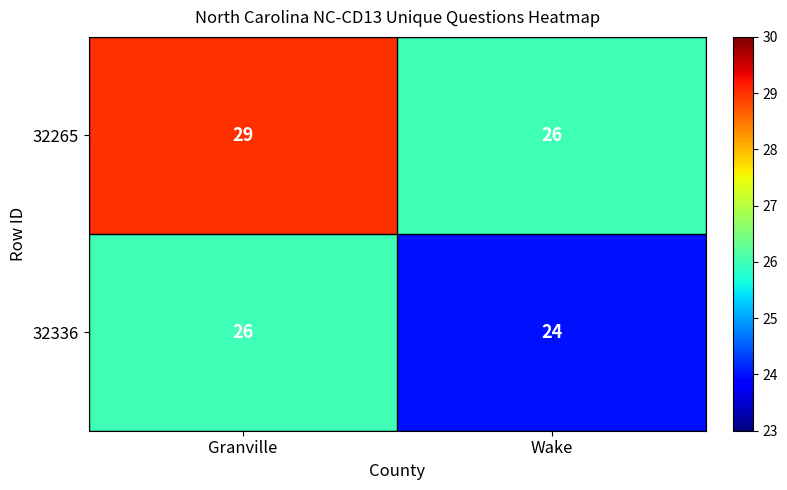

How many series are shown in this chart?

2